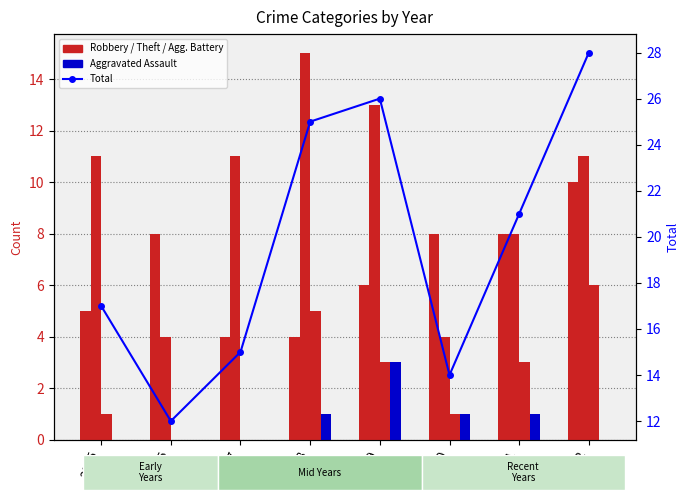

How many values in Aggravated Assault are above zero?

4